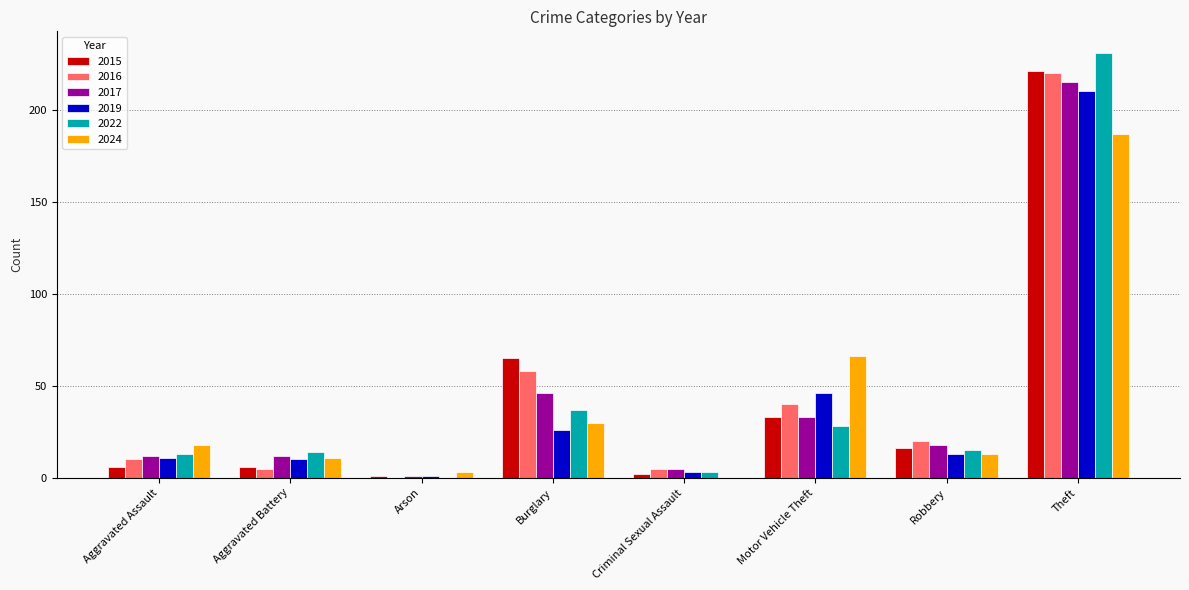

How many groups of bars are there?

8